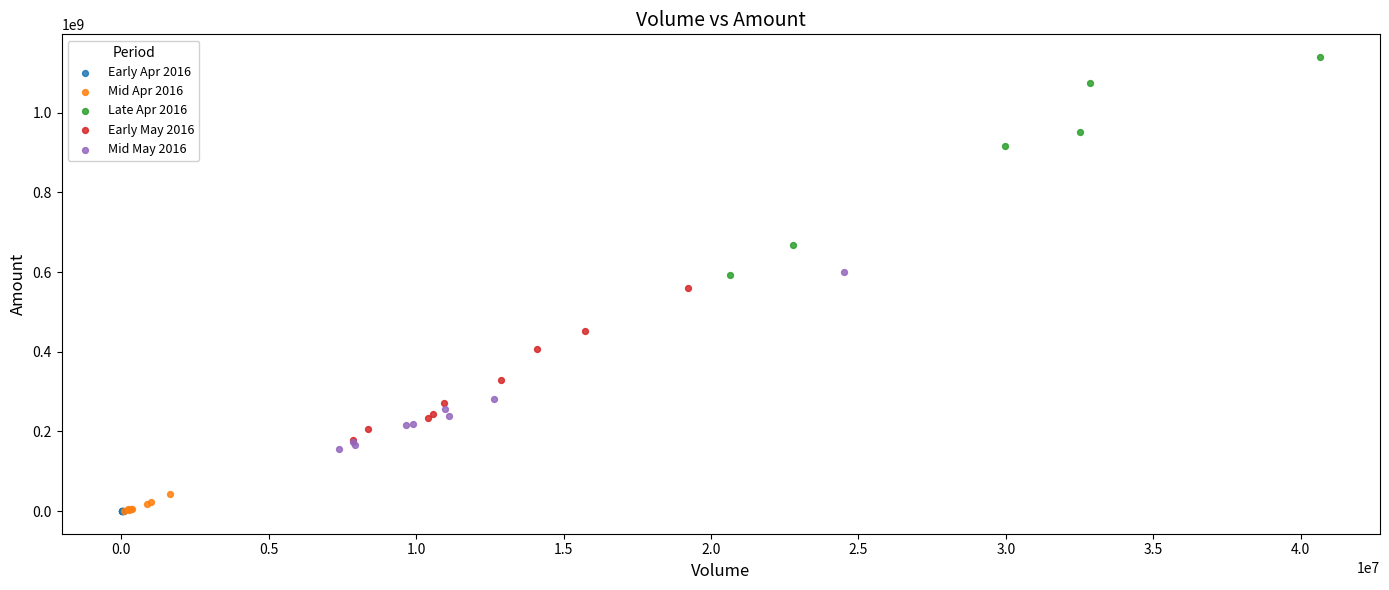

Which series has the widest spread of Y values?

Late Apr 2016